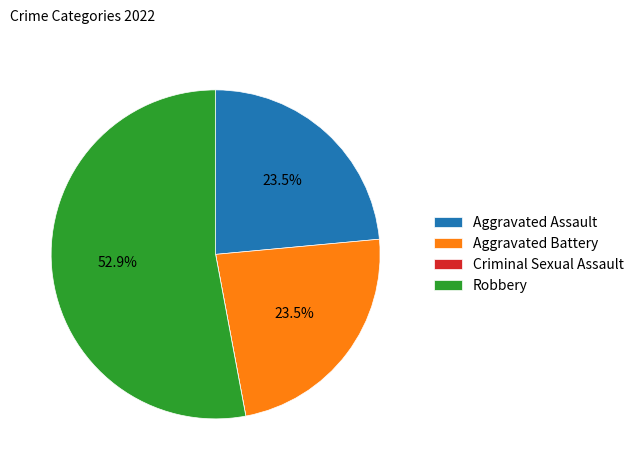

The Robbery slice represents 39% of the pie. True or false?

False